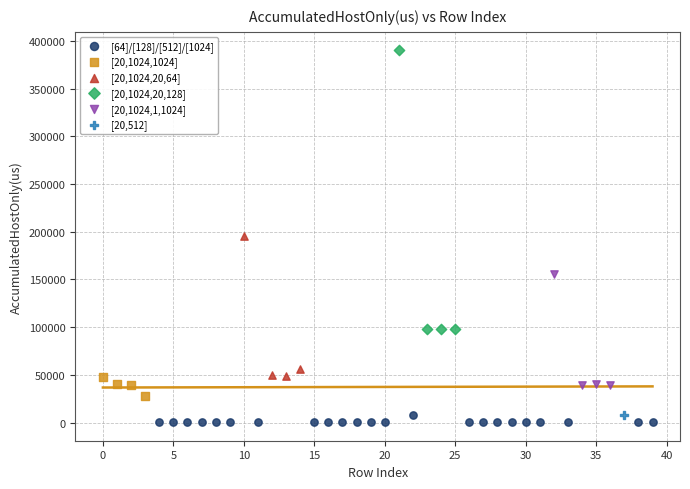

What are all the series names shown in the legend?

[64]/[128]/[512]/[1024], [20,1024,1024], [20,1024,20,64], [20,1024,20,128], [20,1024,1,1024], [20,512]